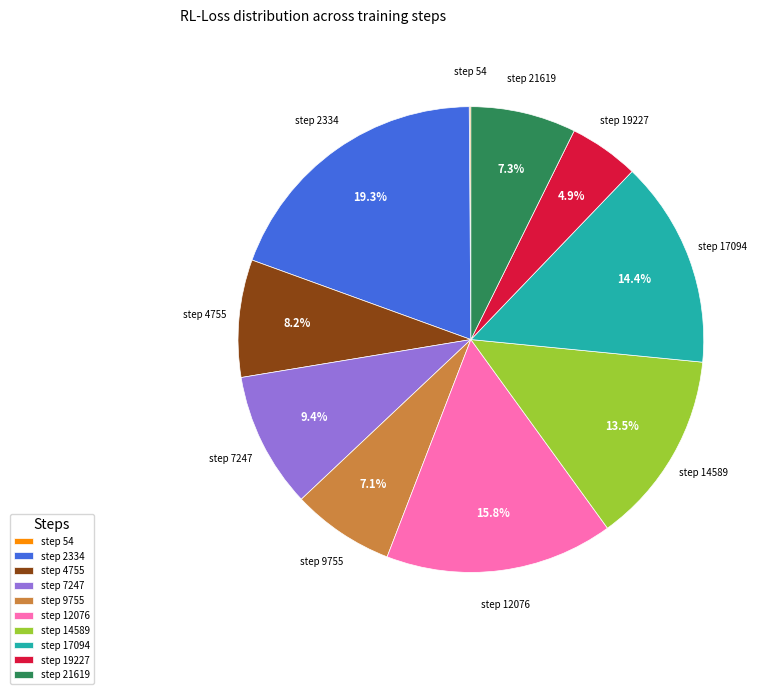

What is the largest slice in the pie chart?

step 2334